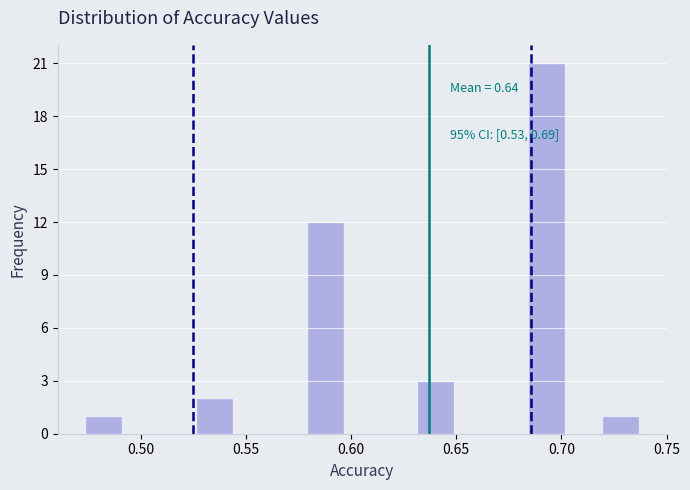

Around what value on the x-axis is the tallest bar? Give the approximate position of its centre, as read against the axis.

0.695